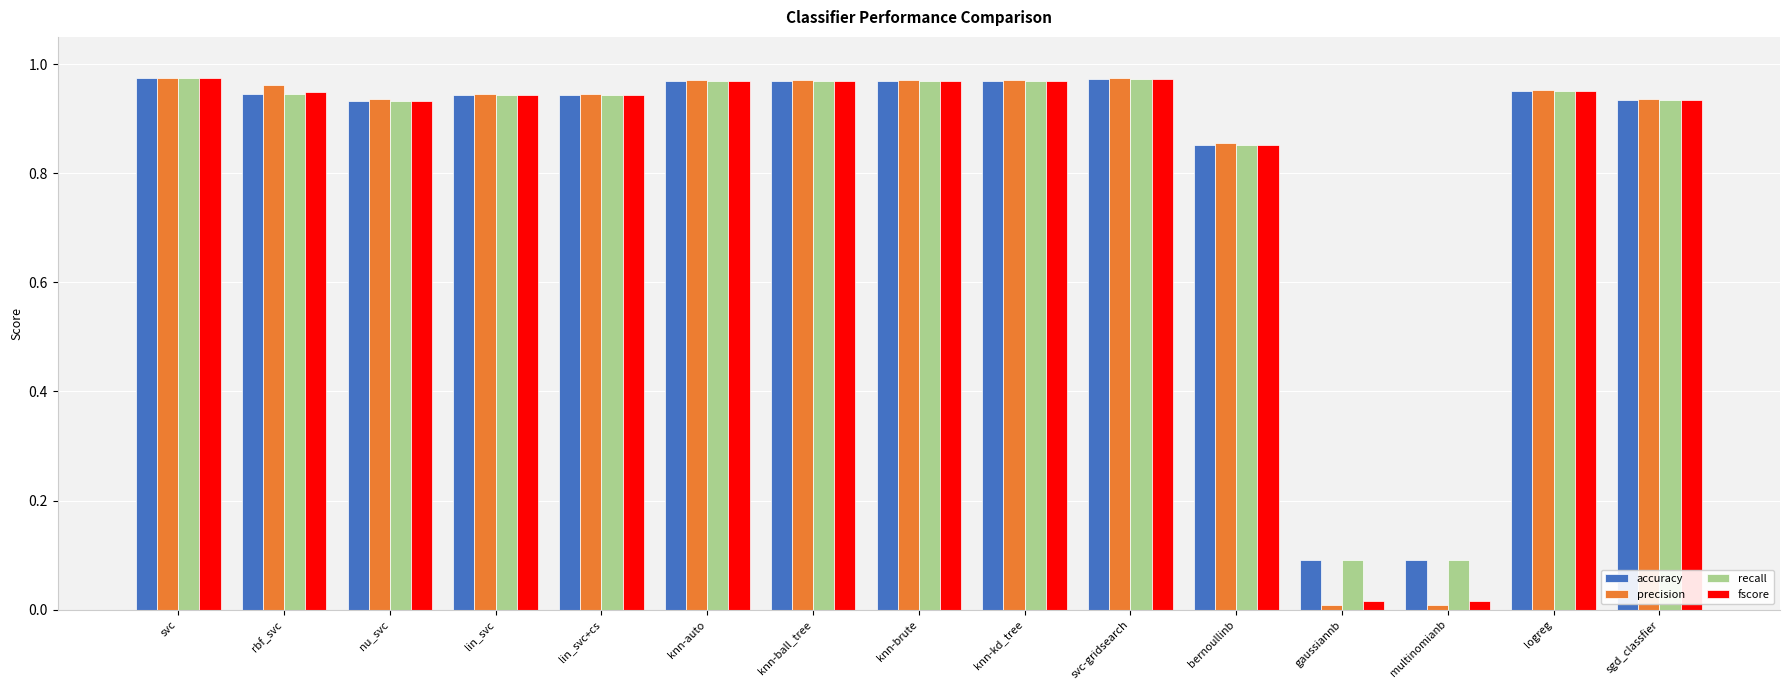

Between rbf_svc and nu_svc, which series saw the biggest shift?

precision